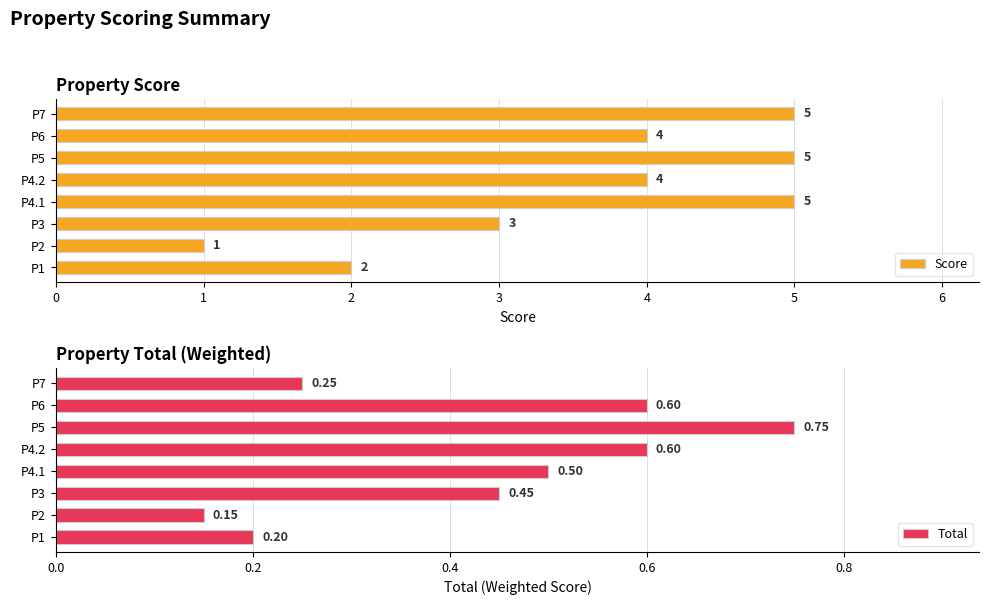

What is the sum of the Score values at P2 and P5?

6